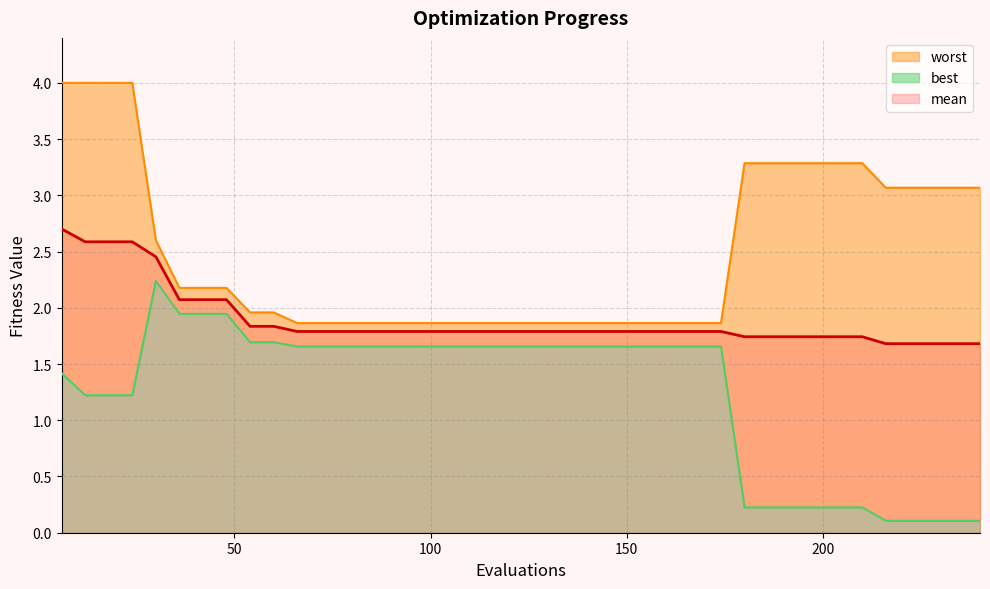

Which category has the lowest value in the worst series?

66